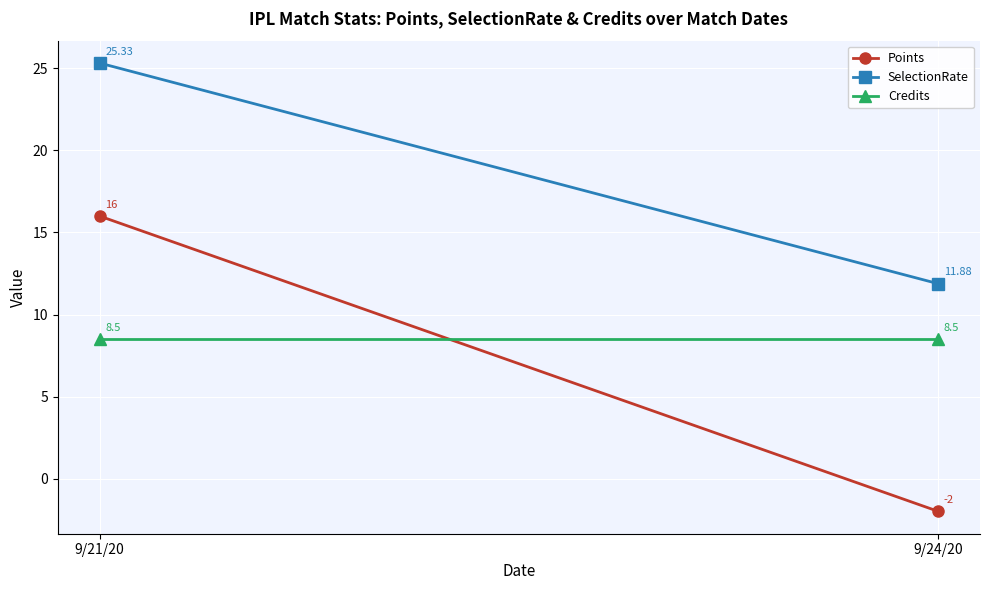

What is the difference between the highest and lowest values at 9/21/20?

16.8